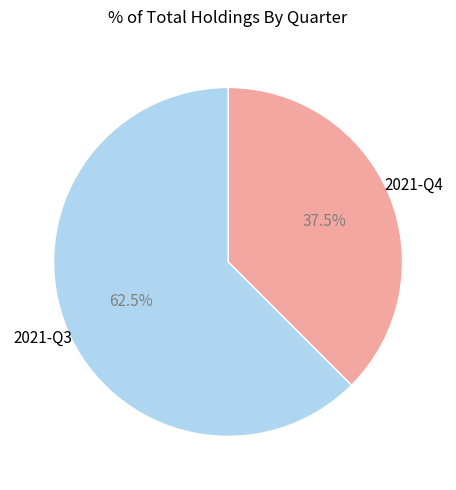

Is there a majority slice in this chart?

Yes